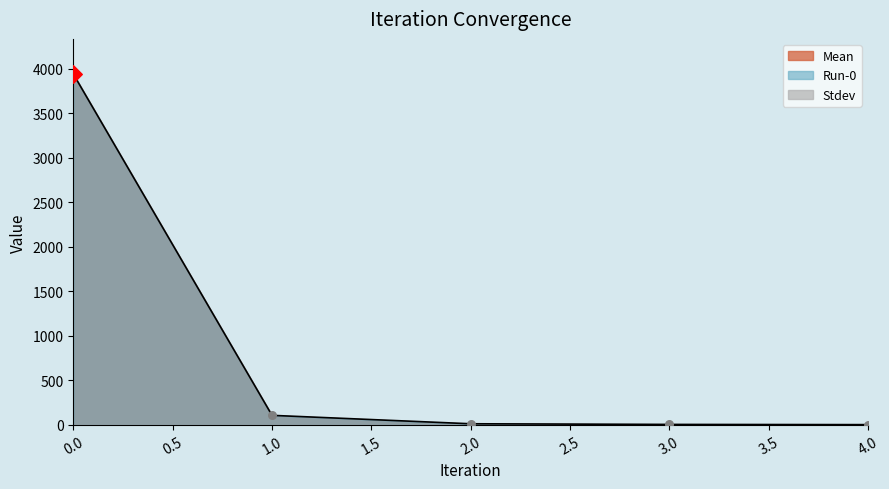

Which series has the largest Y range (max minus min)?

Mean